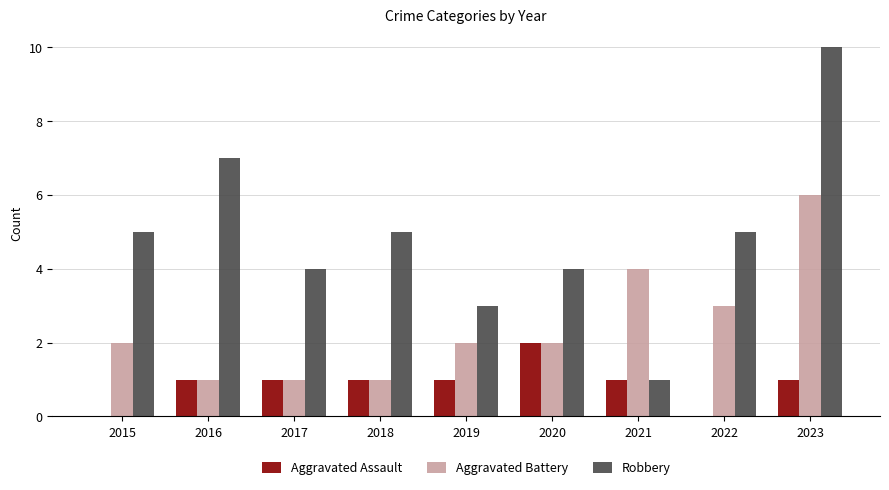

What is the total value across all series at 2018?

7